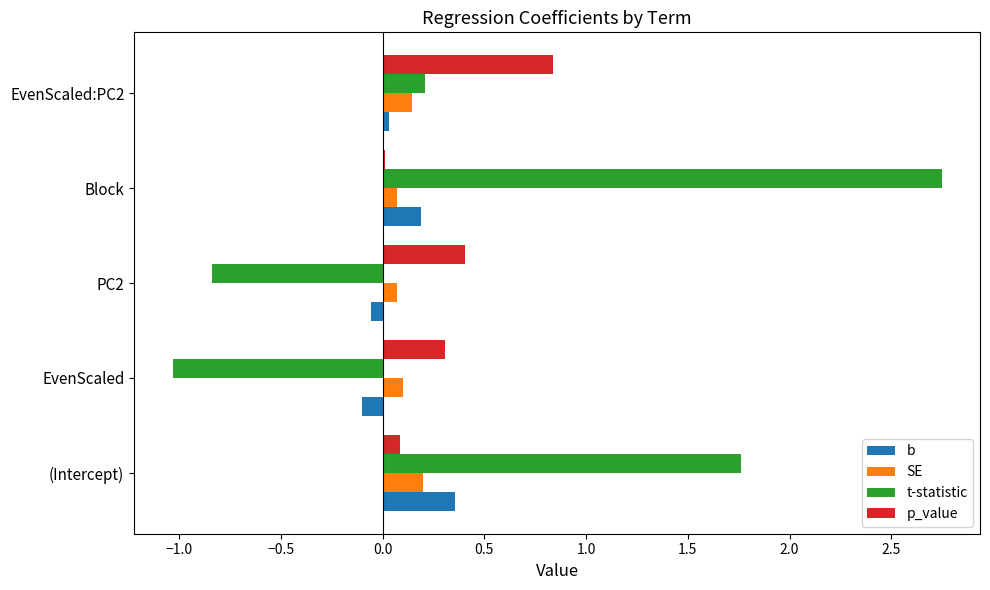

What is the sum of all t-statistic values?

2.8